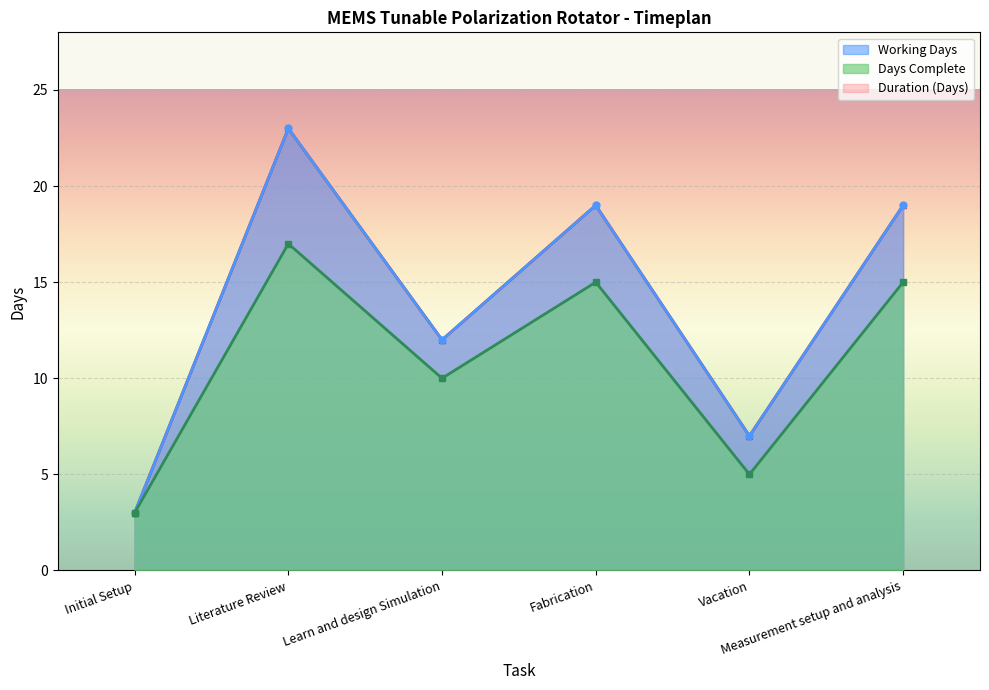

The value of Working Days at Initial Setup is 3. True or false?

True